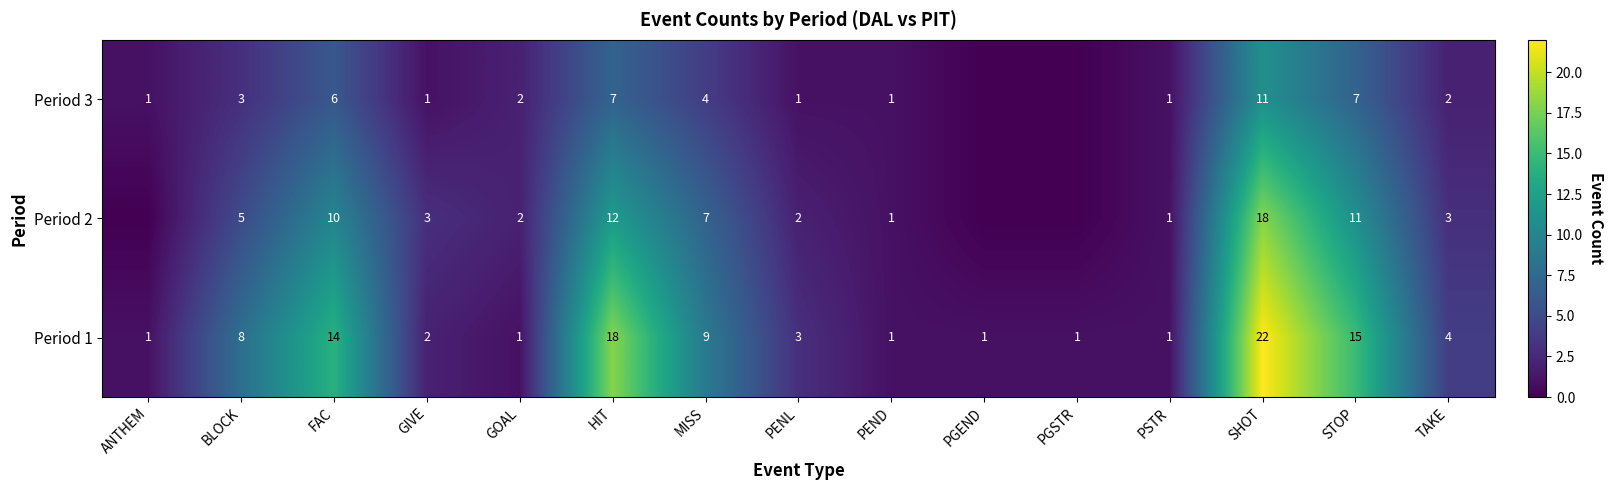

What is the lowest value of the Period 1 series?

1